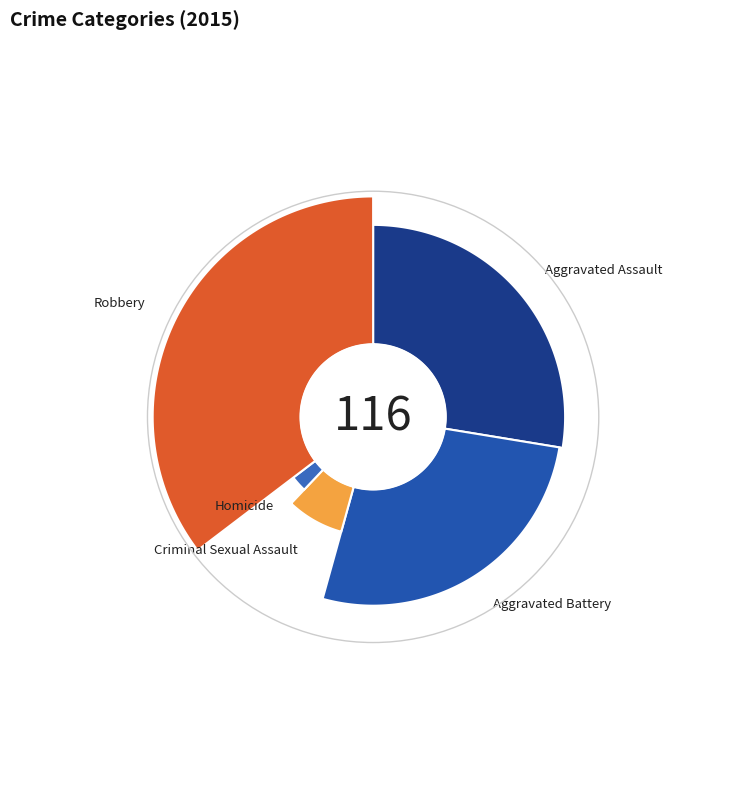

The Robbery slice represents 45% of the pie. True or false?

False